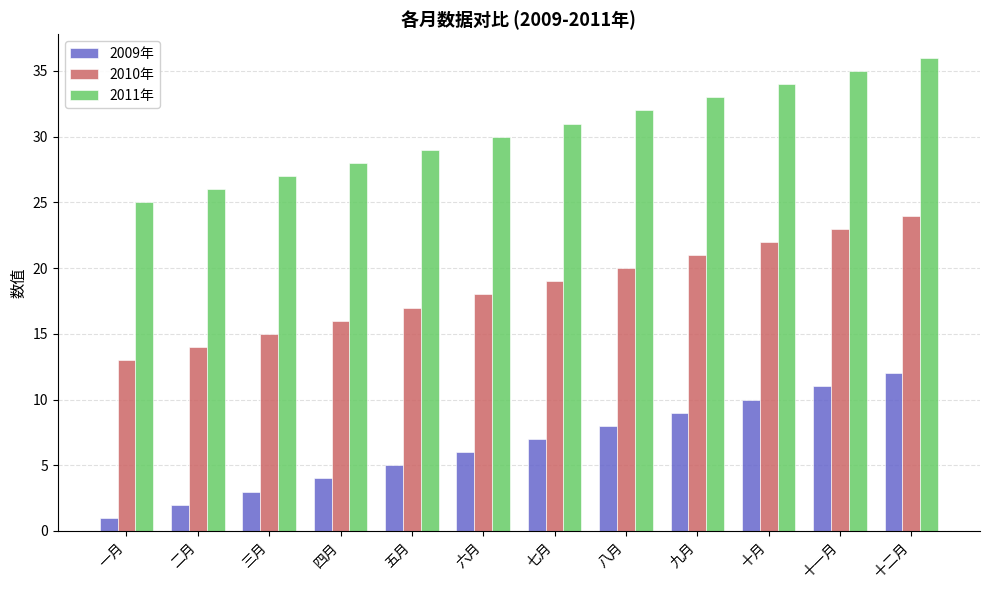

What is the difference between the highest and lowest values at 十月?

24